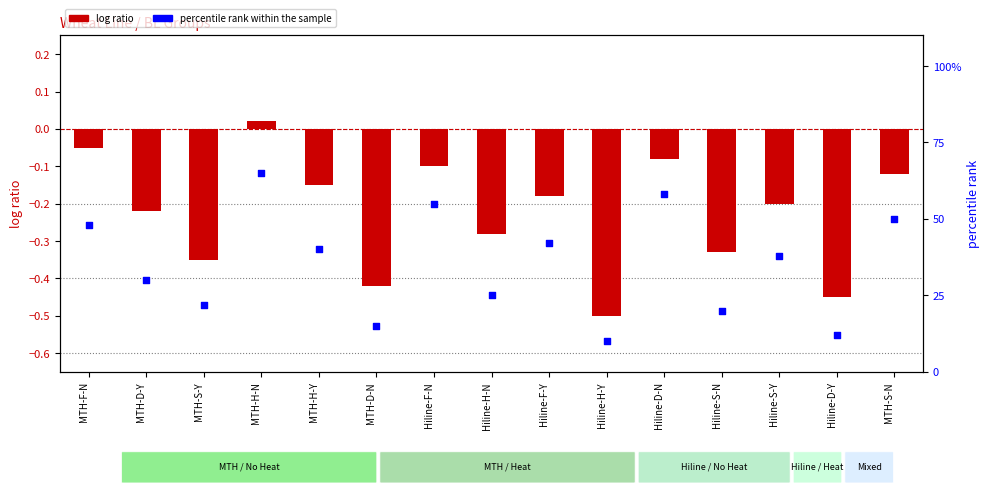

Which series reaches the minimum Y coordinate?

log ratio